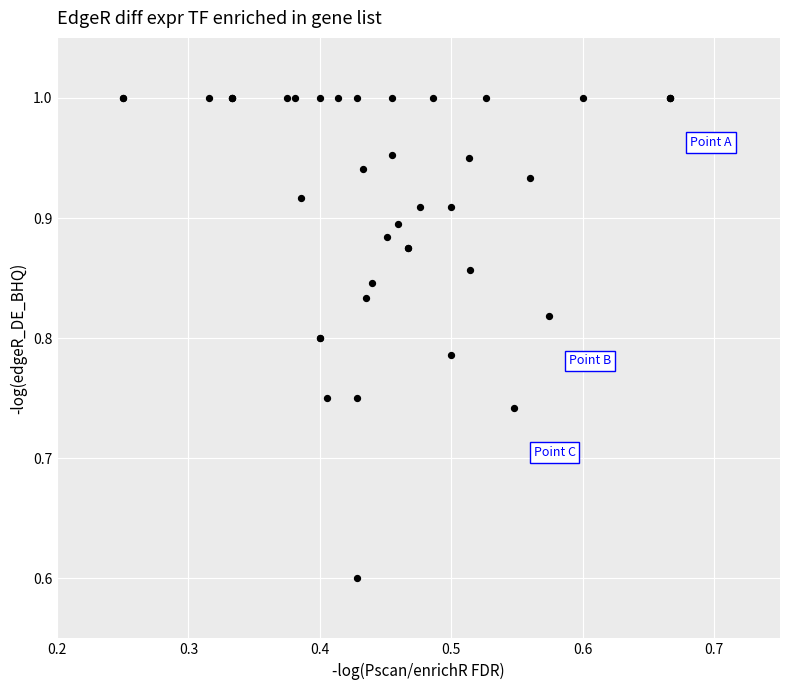

What Y value in the scatter plot is closest to 0?

0.6